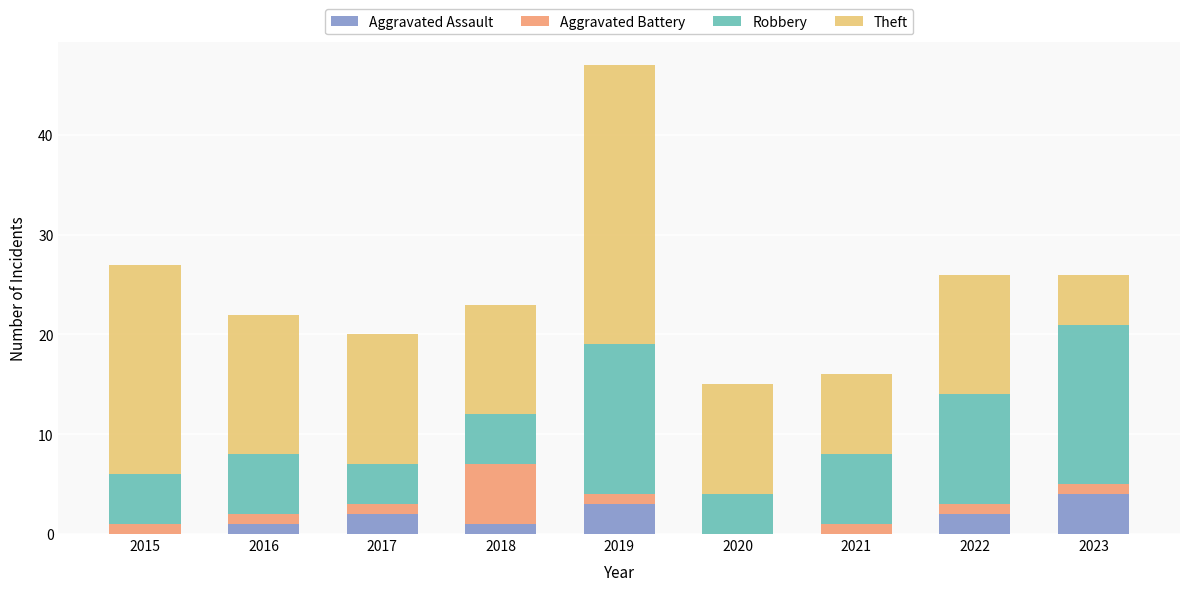

The value of Aggravated Assault at 2023 is 1. True or false?

False